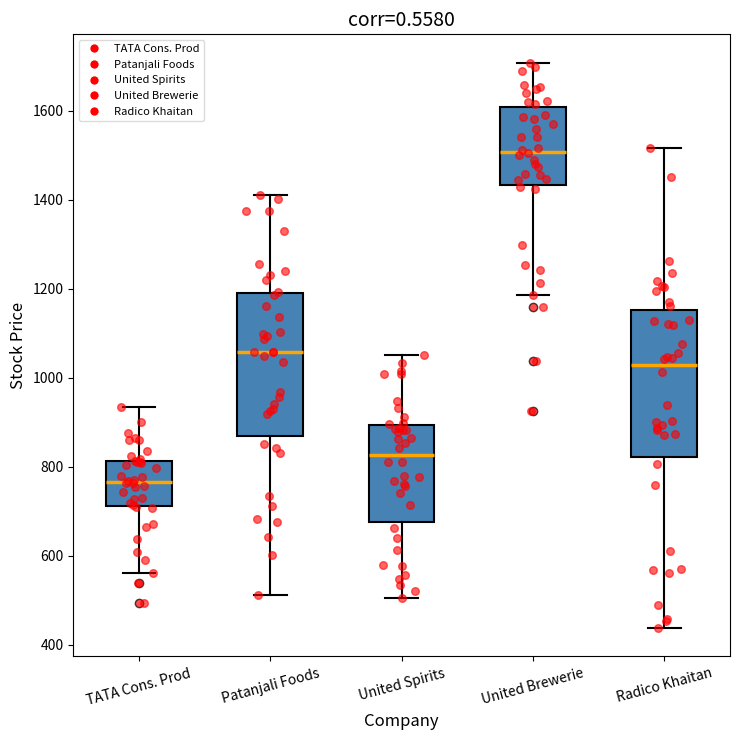

Where is the upper edge of the box for Patanjali Foods on the y-axis? The values are not printed on the chart, so give them approximately, as read against the axis.

1200